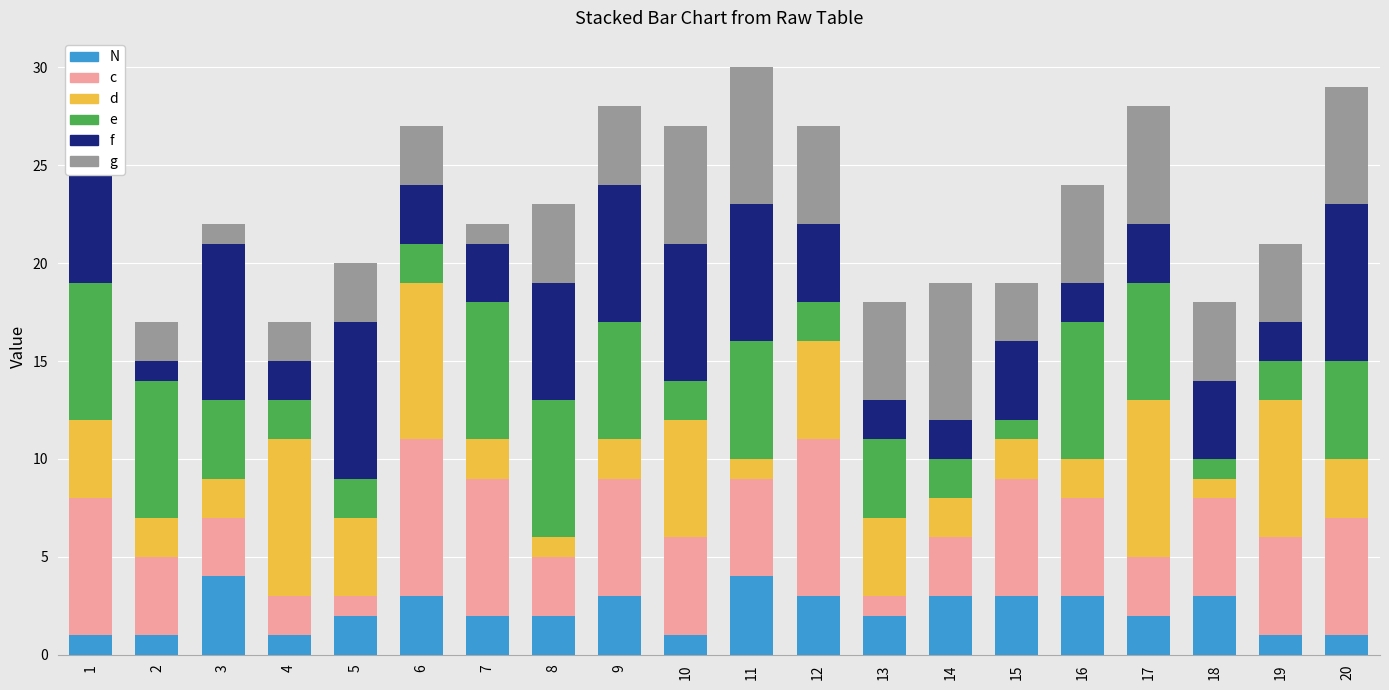

How many categories are shown in the chart?

20